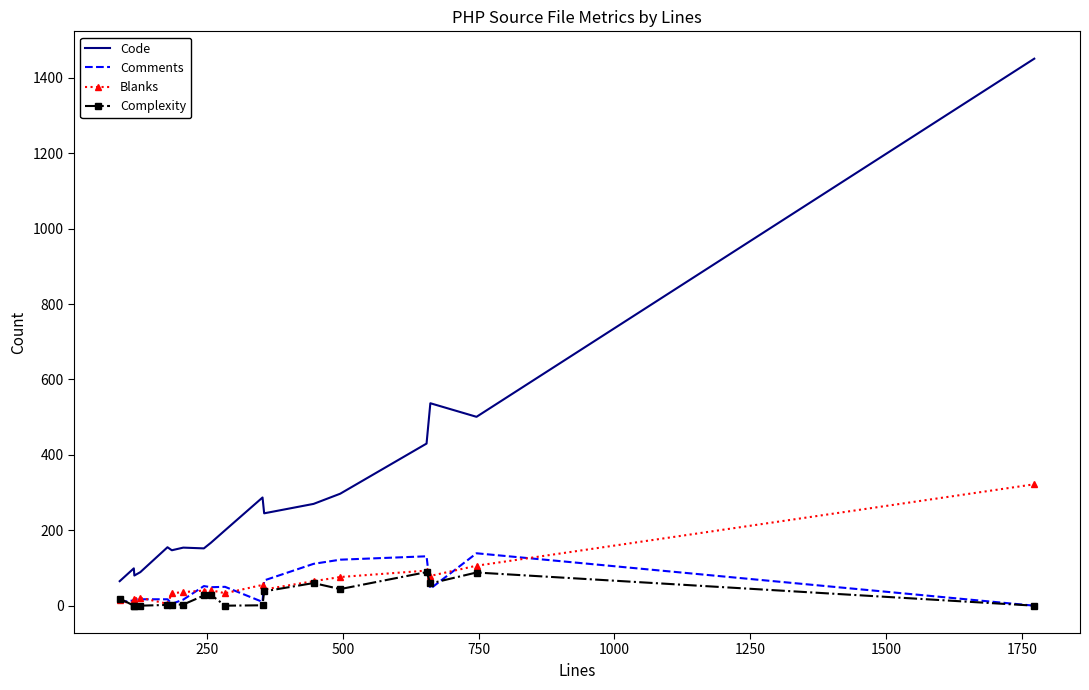

True or false: Code and Blanks cross at least once.

False